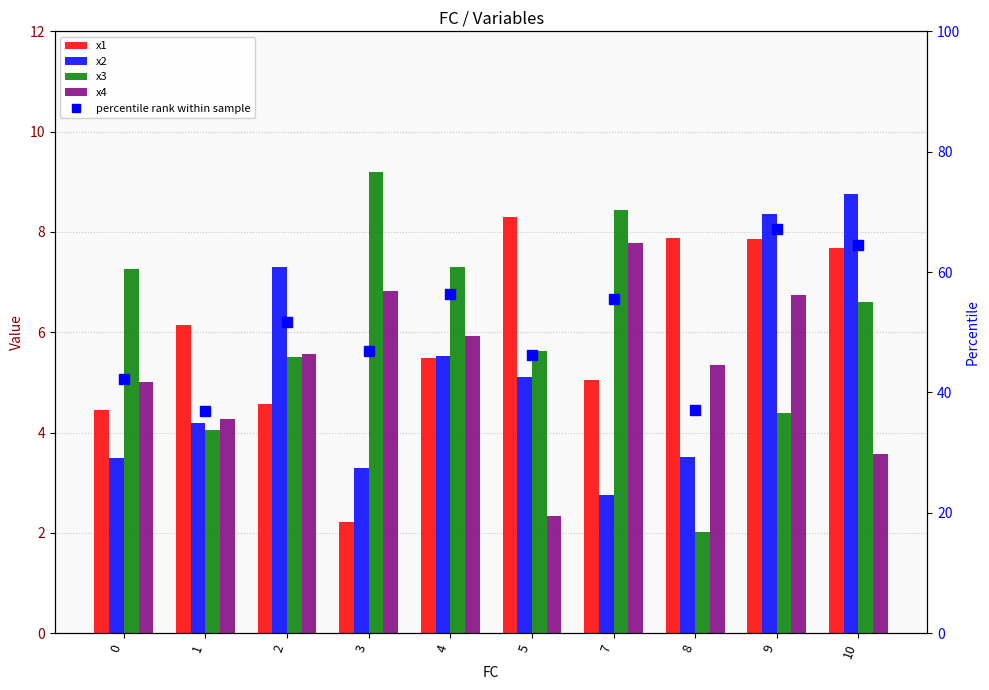

How many values in the x1 series exceed 6?

5